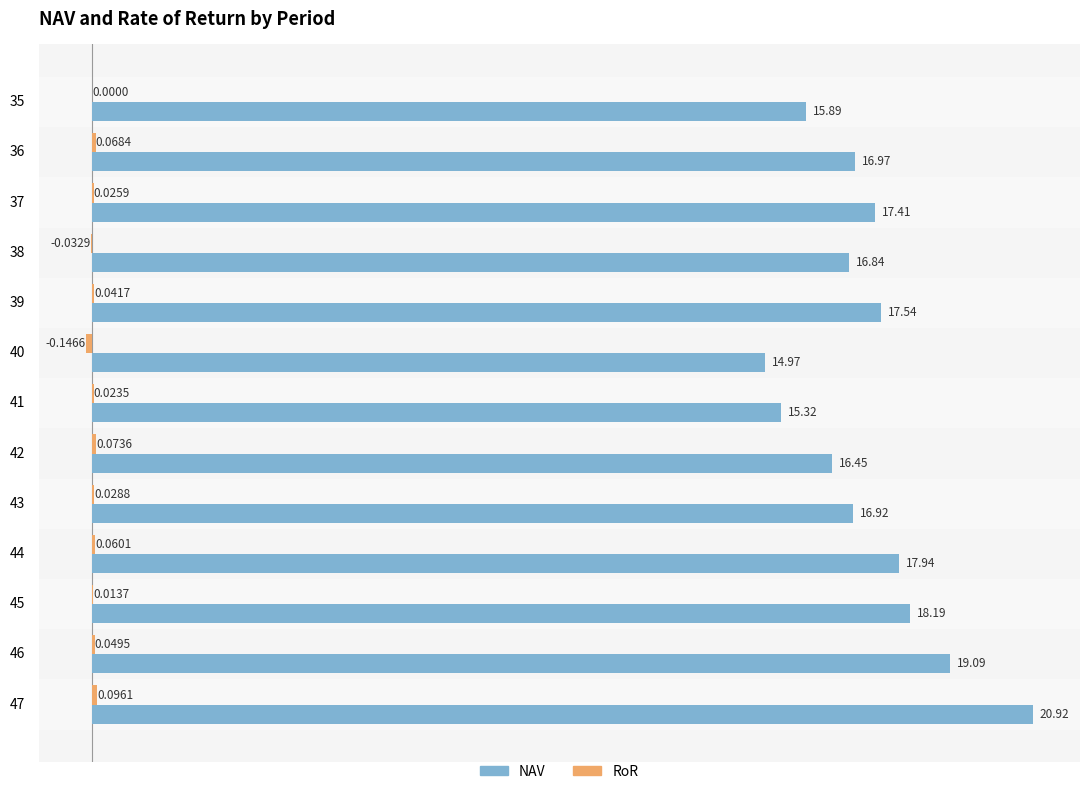

What is the average value of the NAV series?

17.3